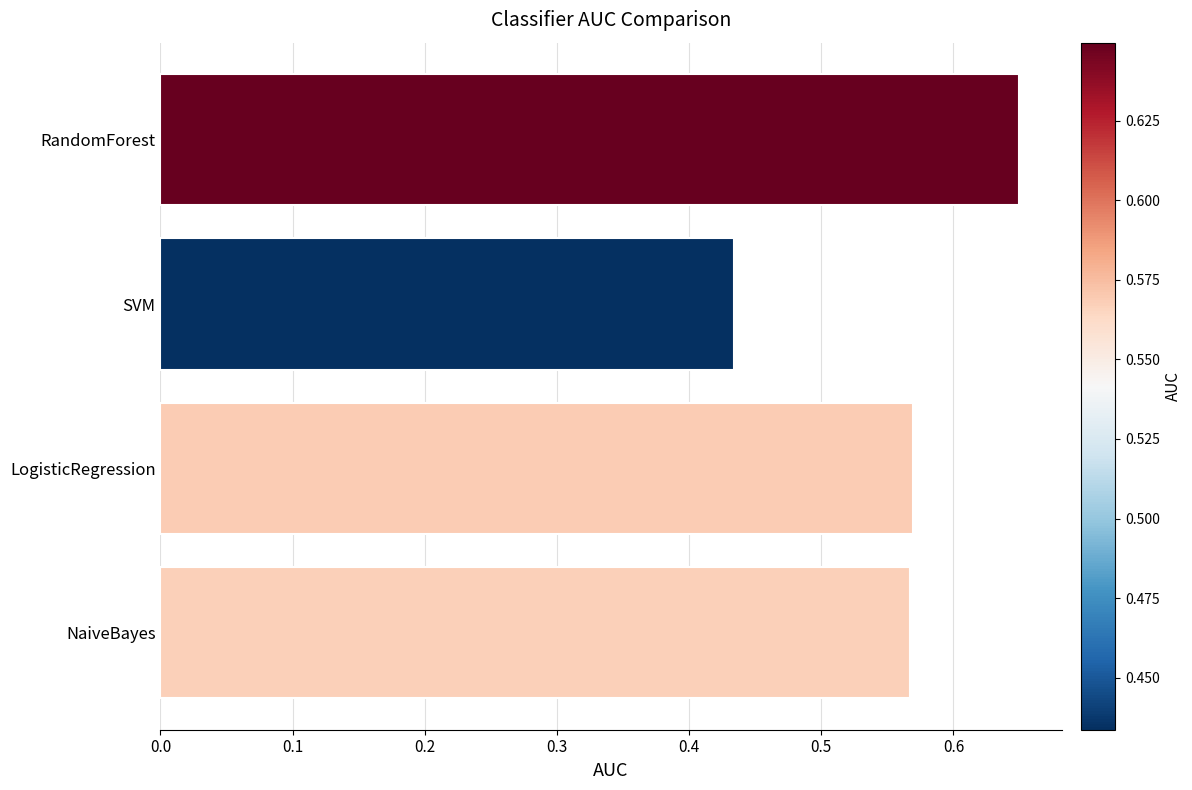

How many values are between 0 and 1?

4